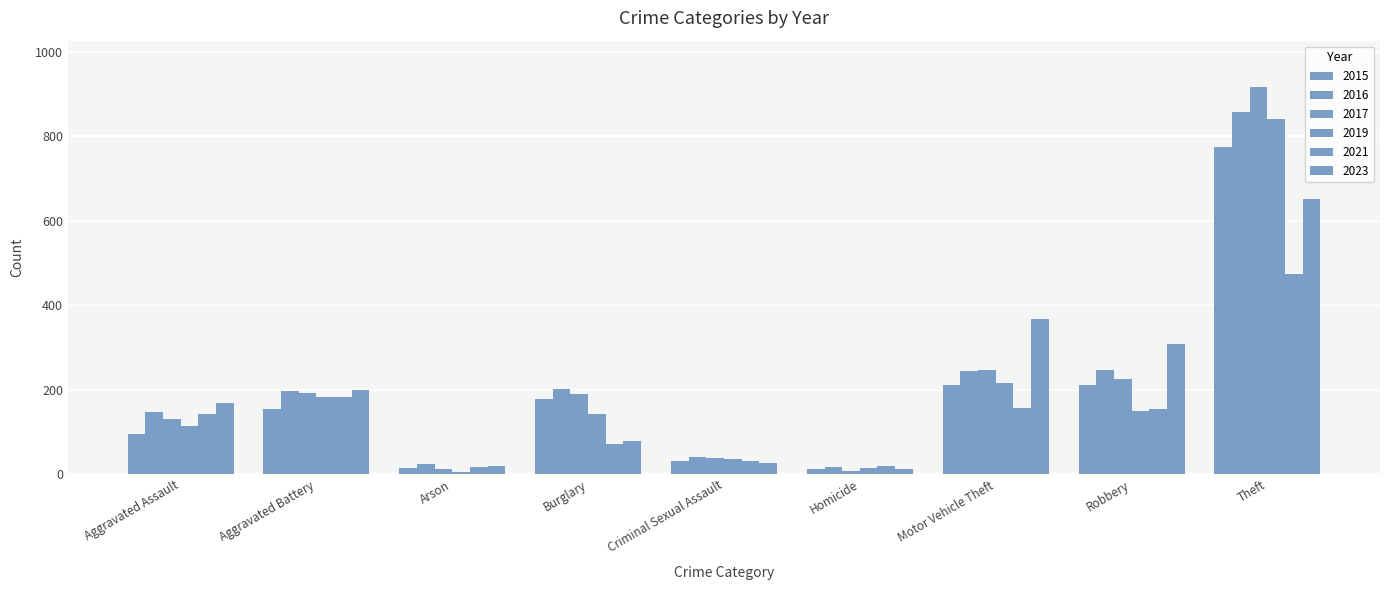

Which series has the largest total across all categories?

2016